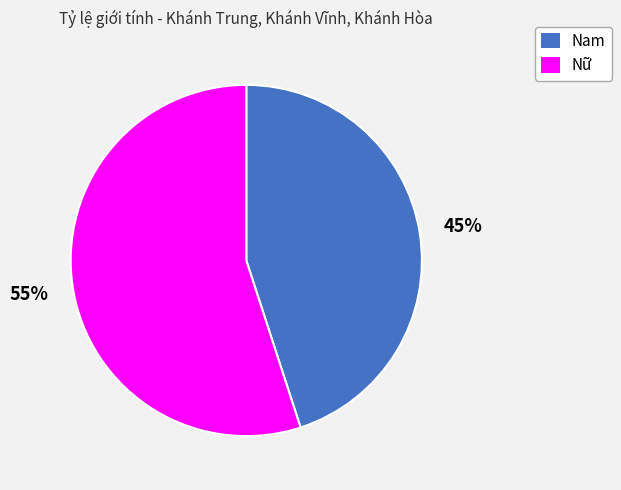

Between Nữ and Nam, which is larger?

Nữ